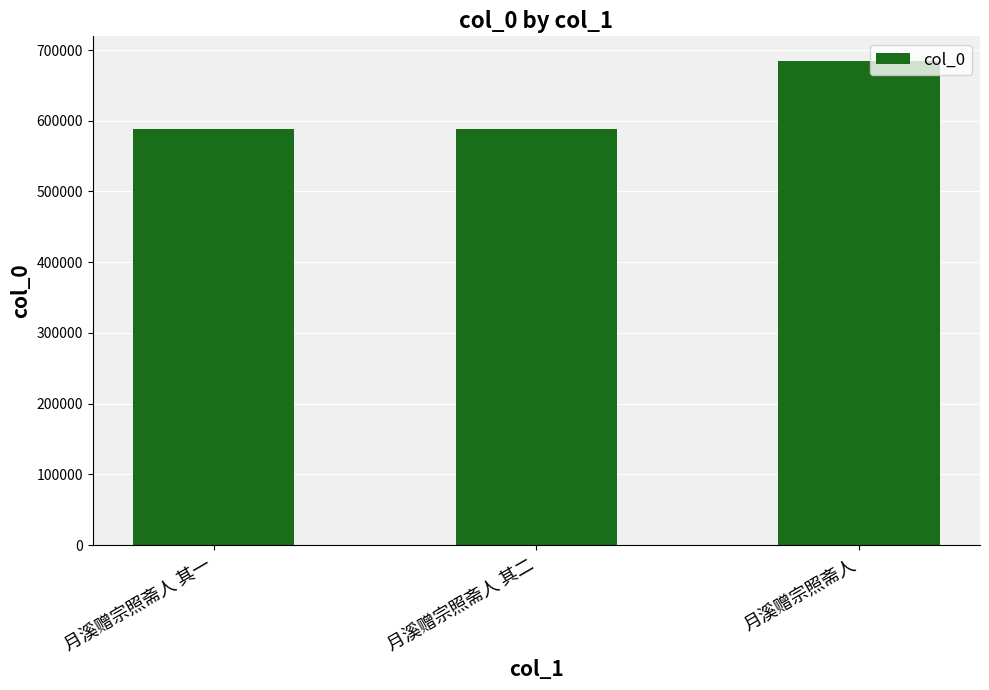

Which has a higher value, 月溪赠宗照斋人 其一 or 月溪赠宗照斋人?

月溪赠宗照斋人